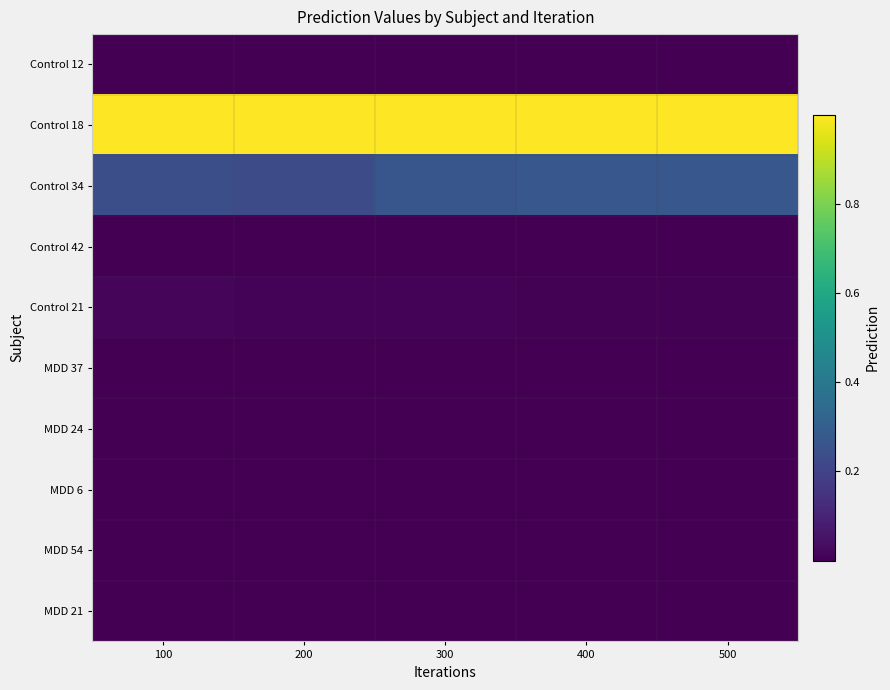

At which category is the sum across all series the highest?

500